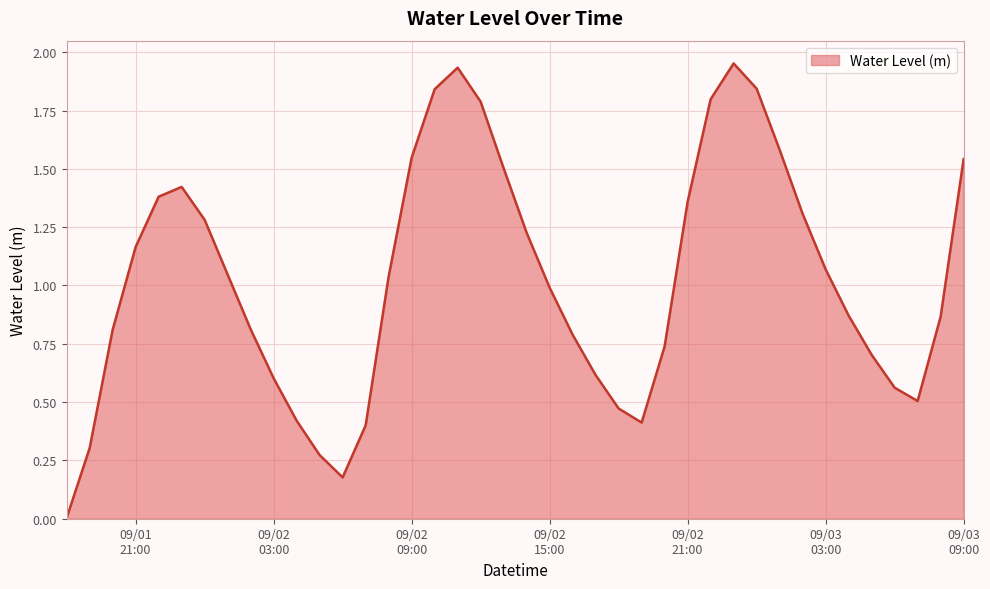

How many lines are shown in the chart?

1